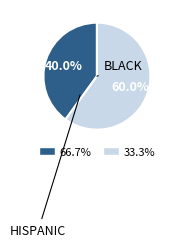

Is there a majority slice in this chart?

Yes